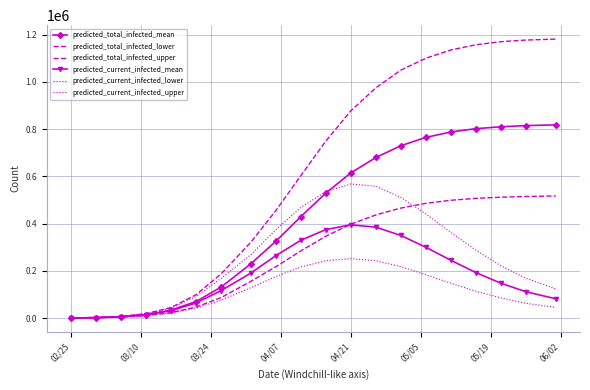

Which series has the largest total across all categories?

predicted_total_infected_upper